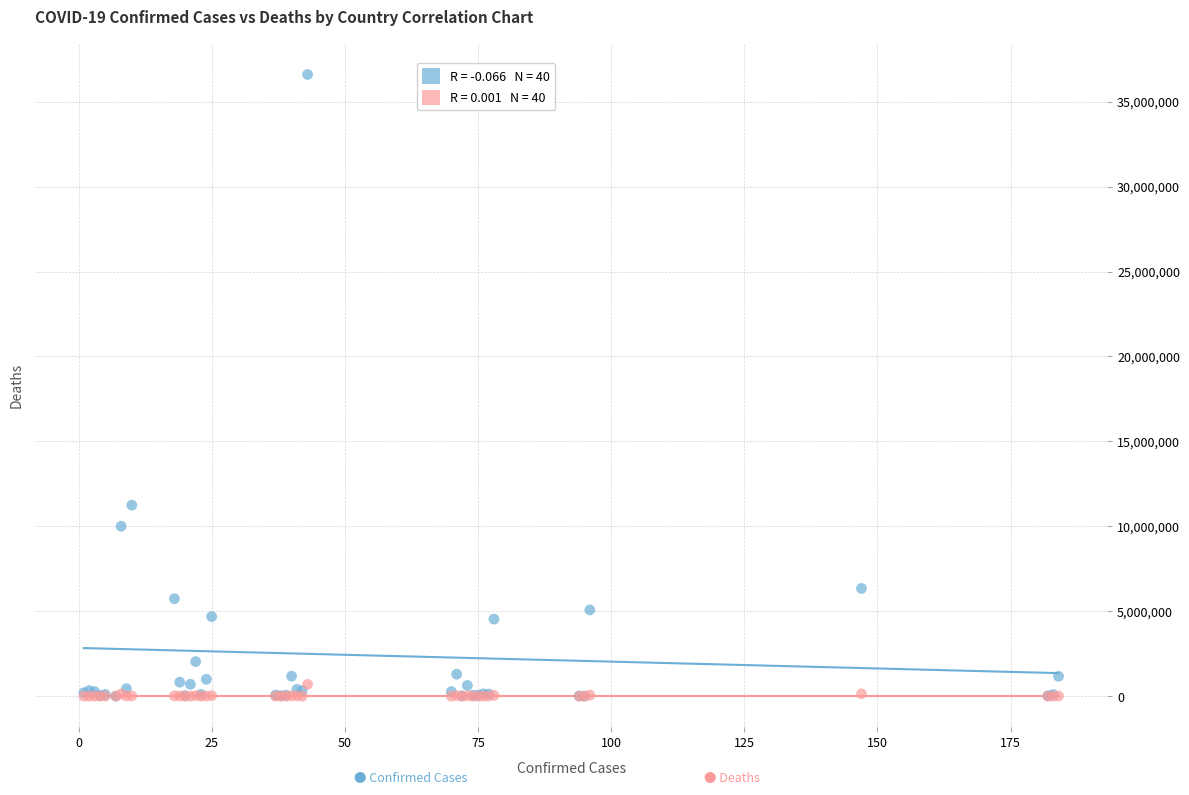

Across all series, what Y value is closest to 18298978?

11247412